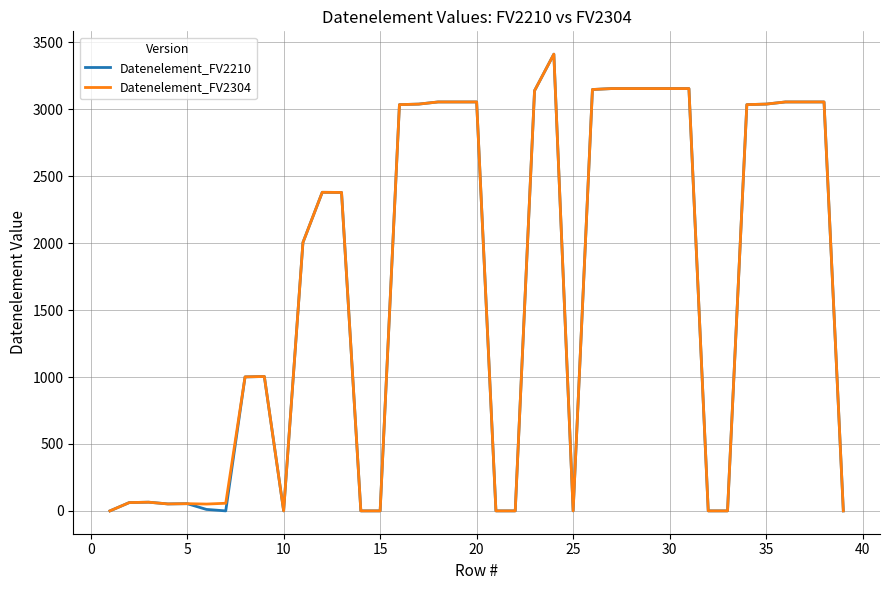

What is the highest value of the Datenelement_FV2210 series?

3412